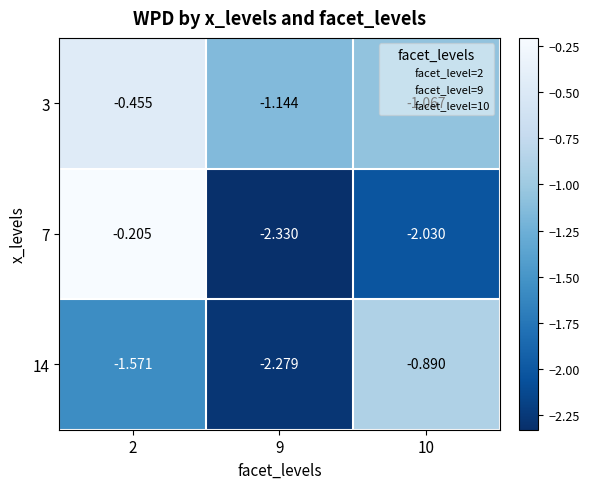

Is the value of 3 at 2 greater than the value of 14 at 9?

Yes